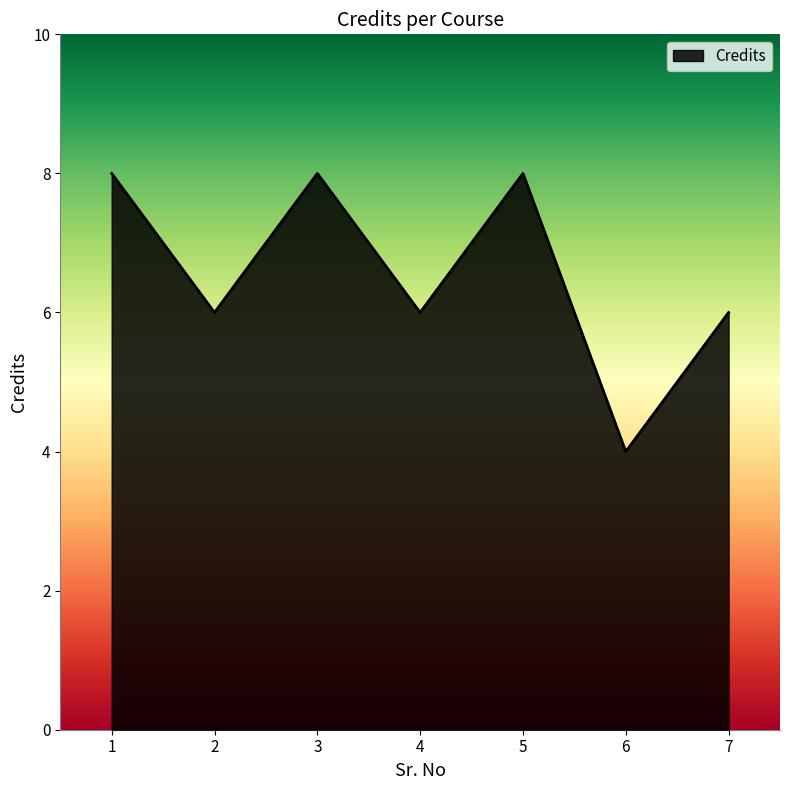

Count the number of data series in this chart.

1